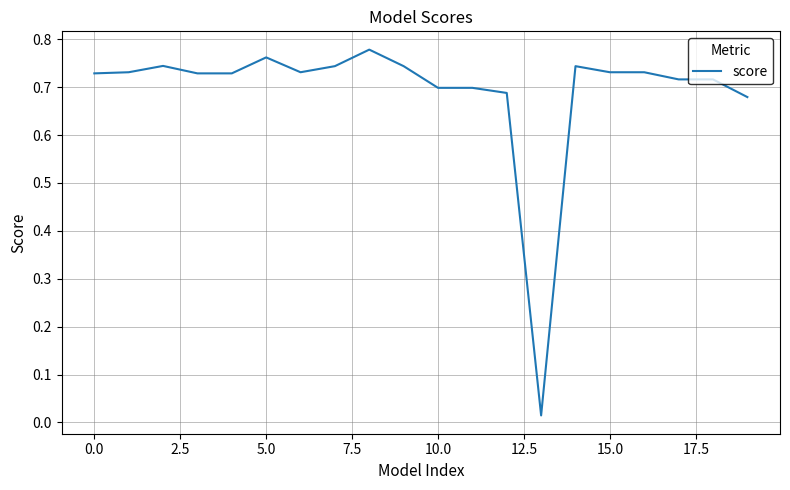

How many lines are shown in the chart?

1